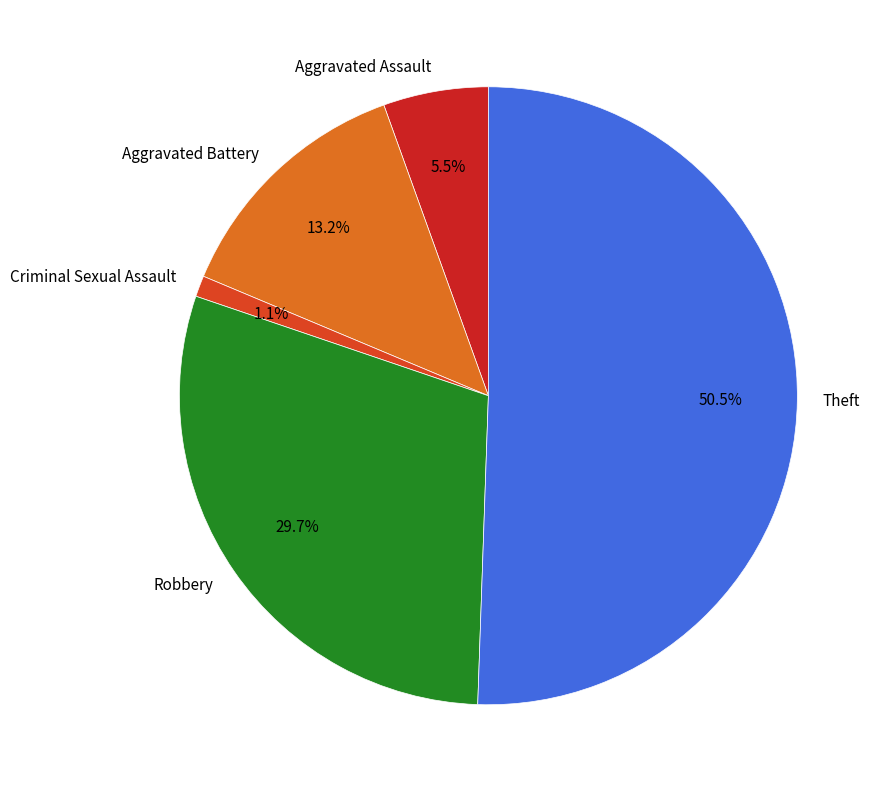

To the nearest percent, what is the combined percentage of Aggravated Battery and Criminal Sexual Assault?

14%